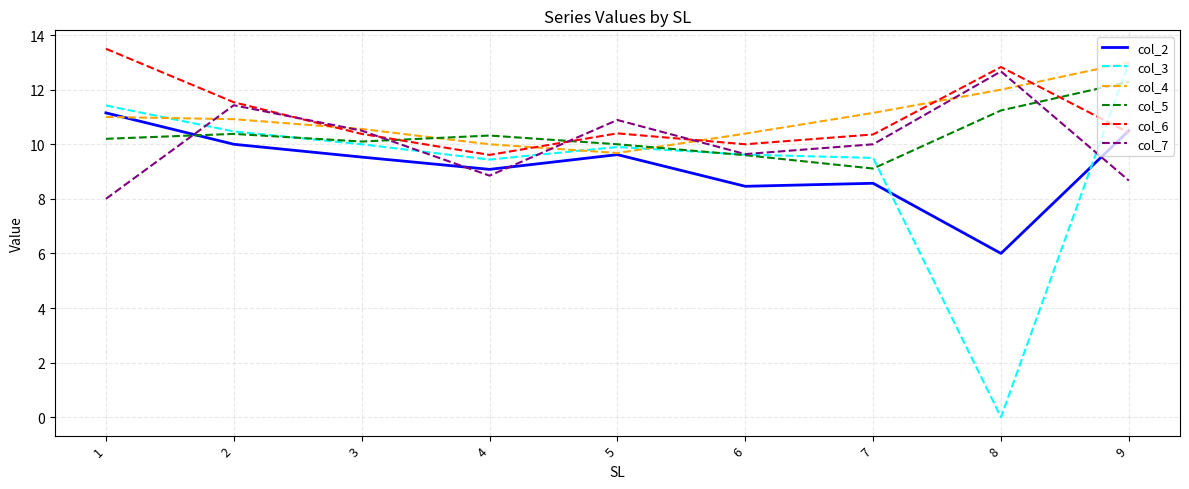

How many times do col_5 and col_6 cross each other?

3